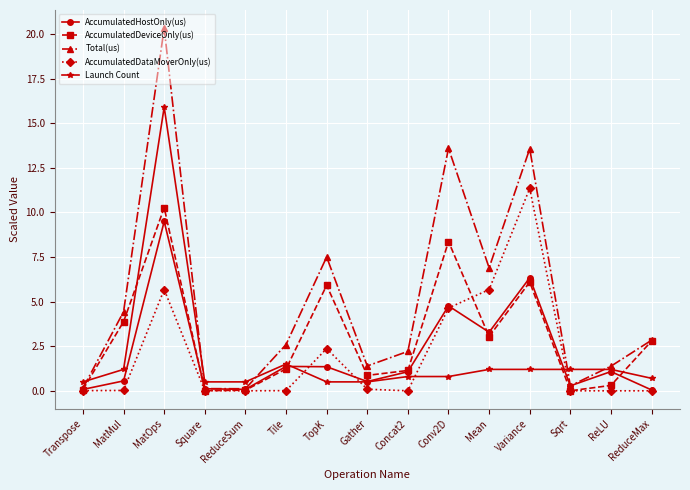

What is the difference between the maximum and minimum values in the AccumulatedHostOnly(us) series?

9.4